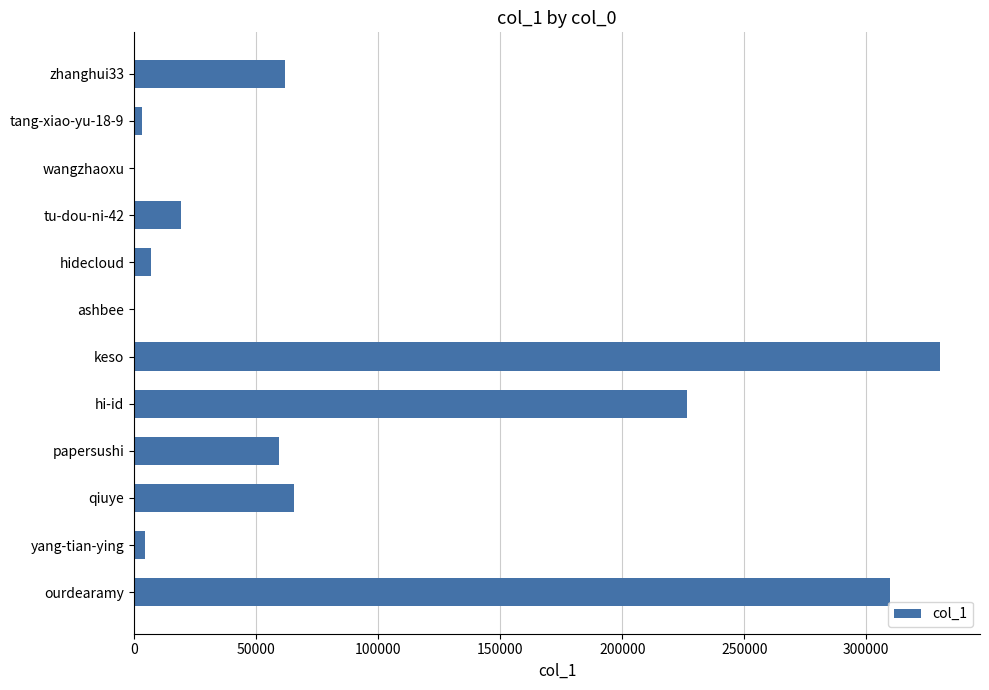

What is the sum of all values?

1087728